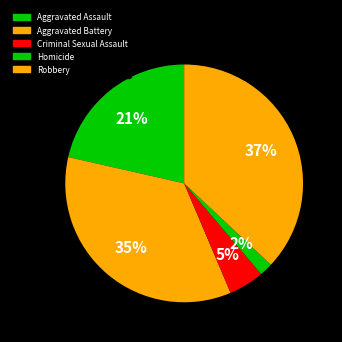

To the nearest percent, what is the average slice percentage?

20%